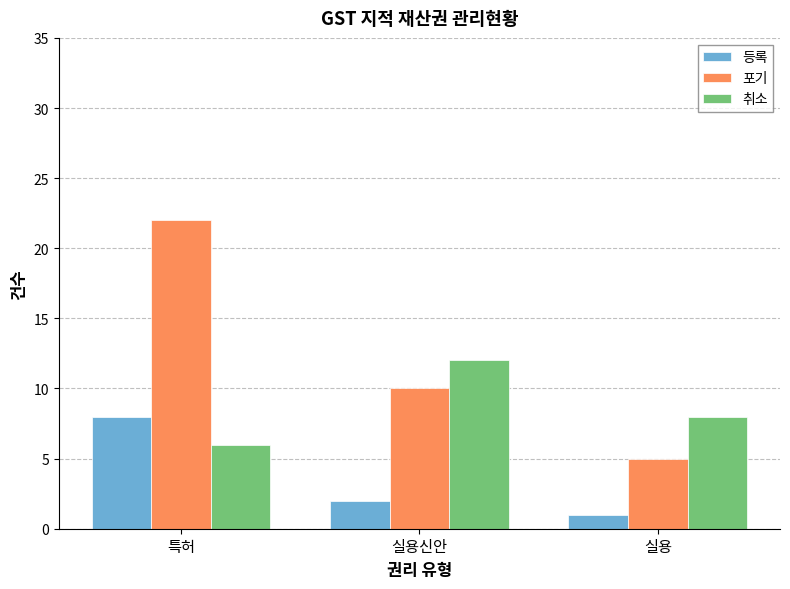

How many 취소 values are between 6 and 12?

3